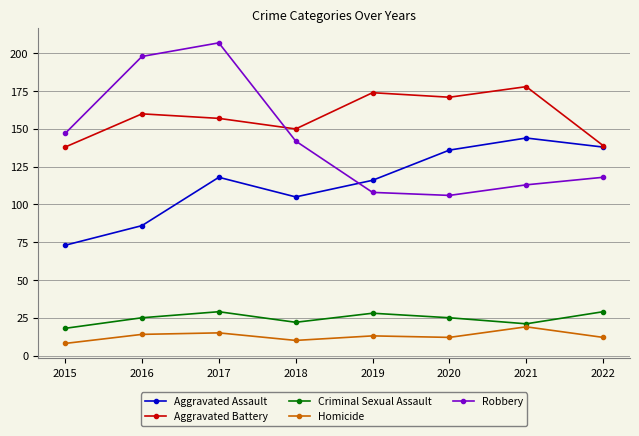

What is the difference between the maximum and second lowest values in the Criminal Sexual Assault series?

8